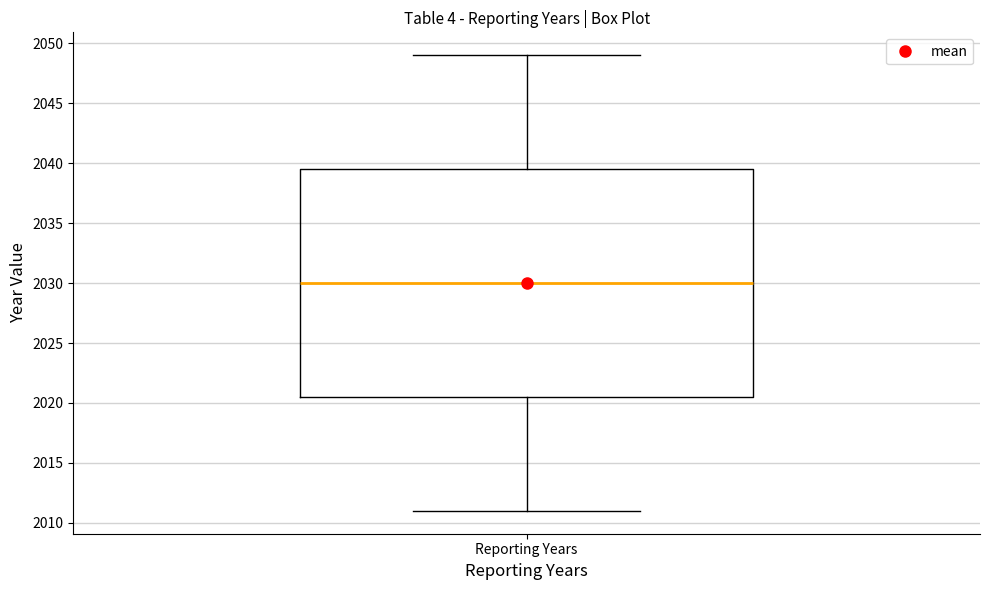

Read this box plot against the y-axis: the position of the median line, the range covered by the box, and the ends of both whiskers. The values are not printed on the chart, so give them approximately, as read against the axis.

median 2030.0, box 2020.5 to 2039.5, whiskers 2011.0 to 2049.0